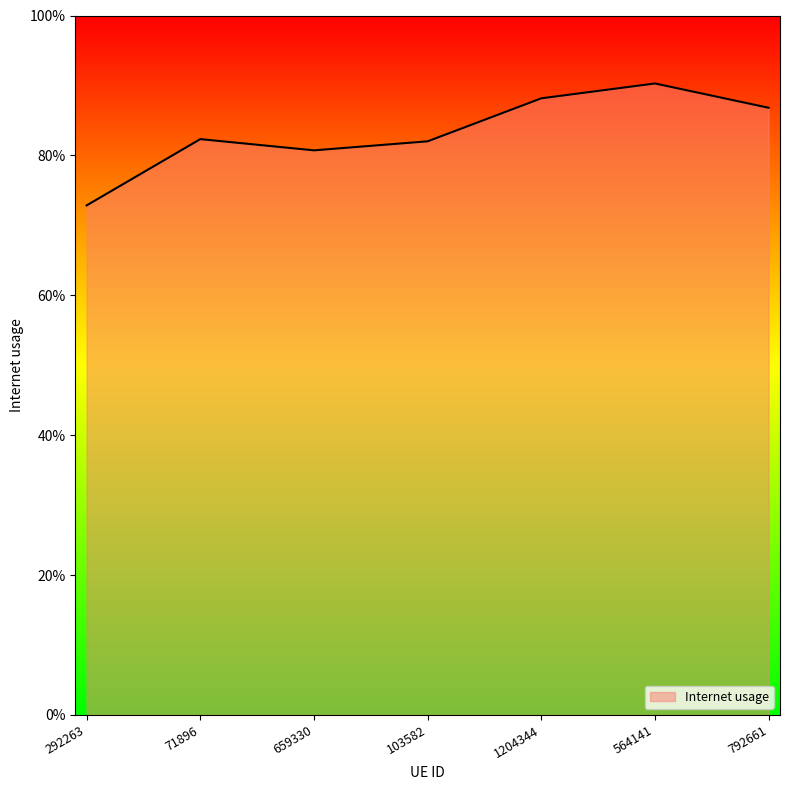

Rank the categories by value from lowest to highest.

292263, 659330, 103582, 71896, 792661, 1204344, 564141